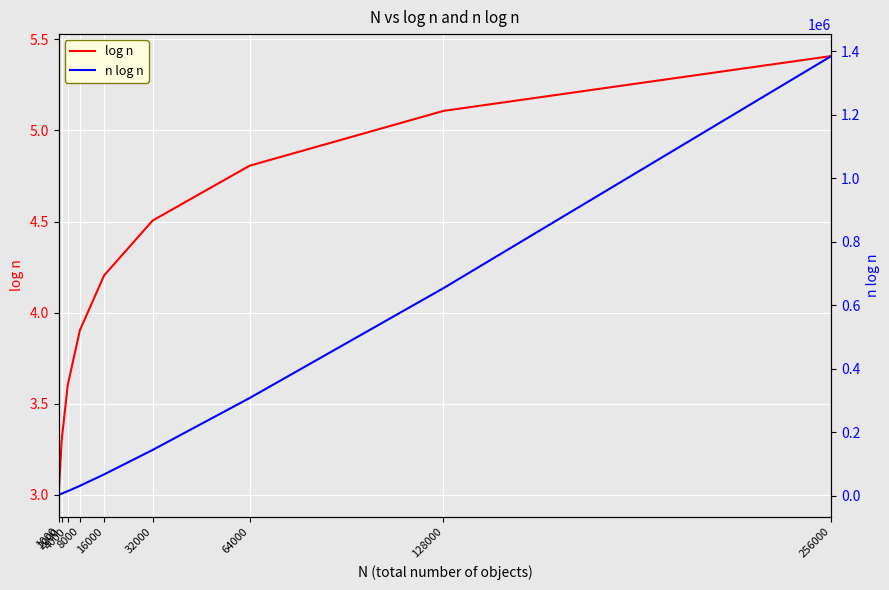

How many lines are shown in the chart?

2